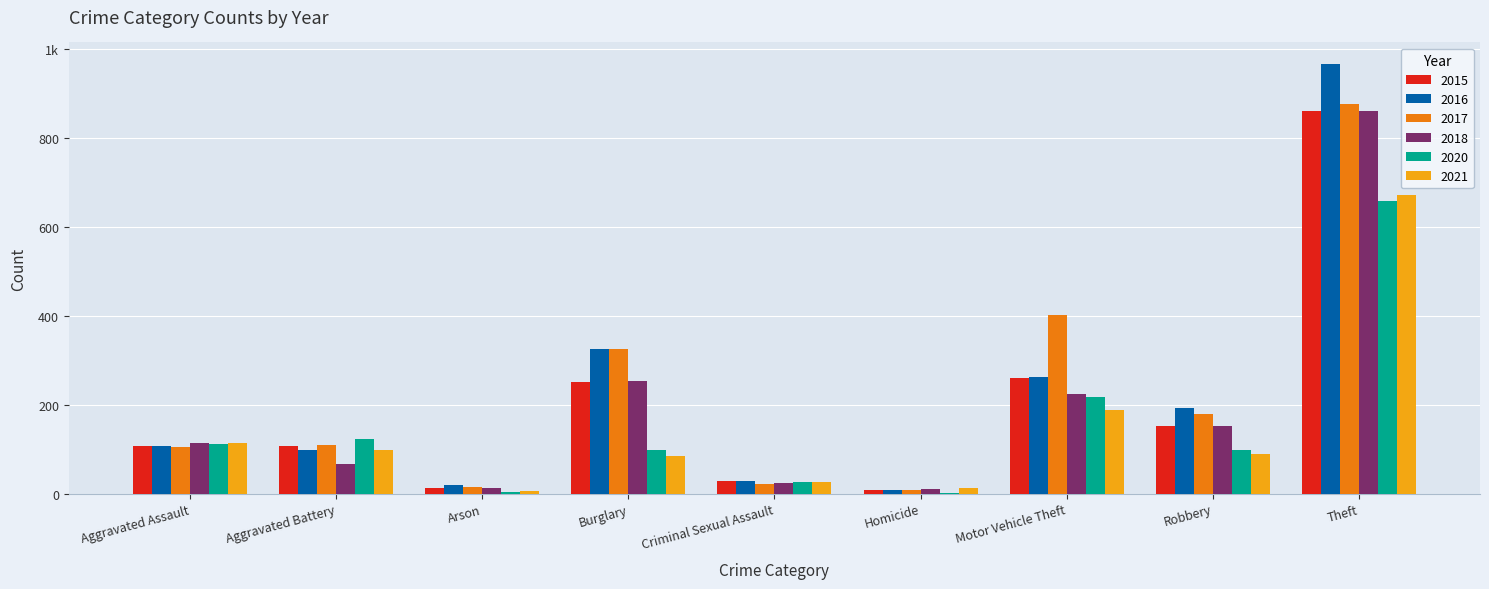

At which category is the sum across all series the highest?

Theft